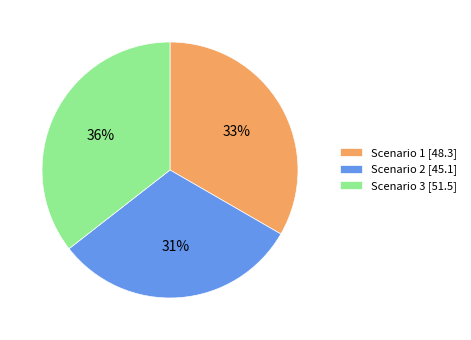

What is the ratio of the value at Scenario 3 to the value at Scenario 1?

1.1